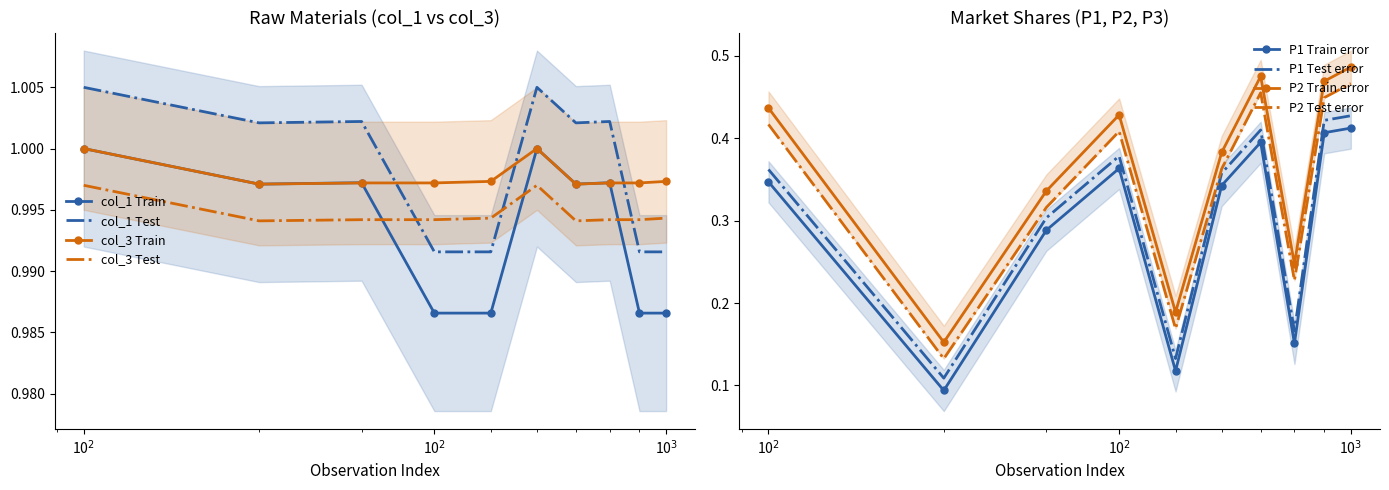

Which series has the widest spread of values?

col_1